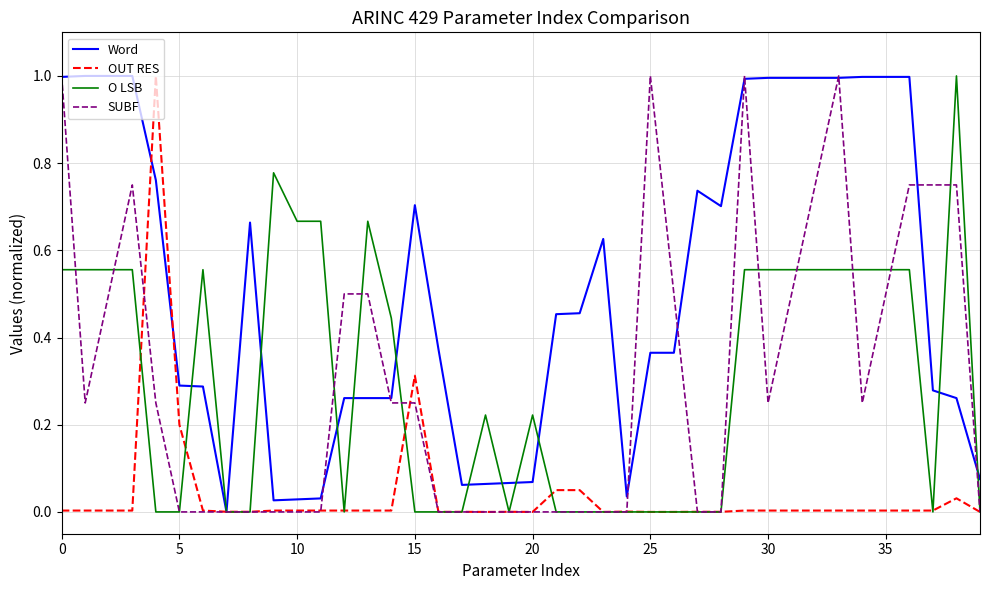

What are all the series names shown in the legend?

Word, OUT RES, O LSB, SUBF